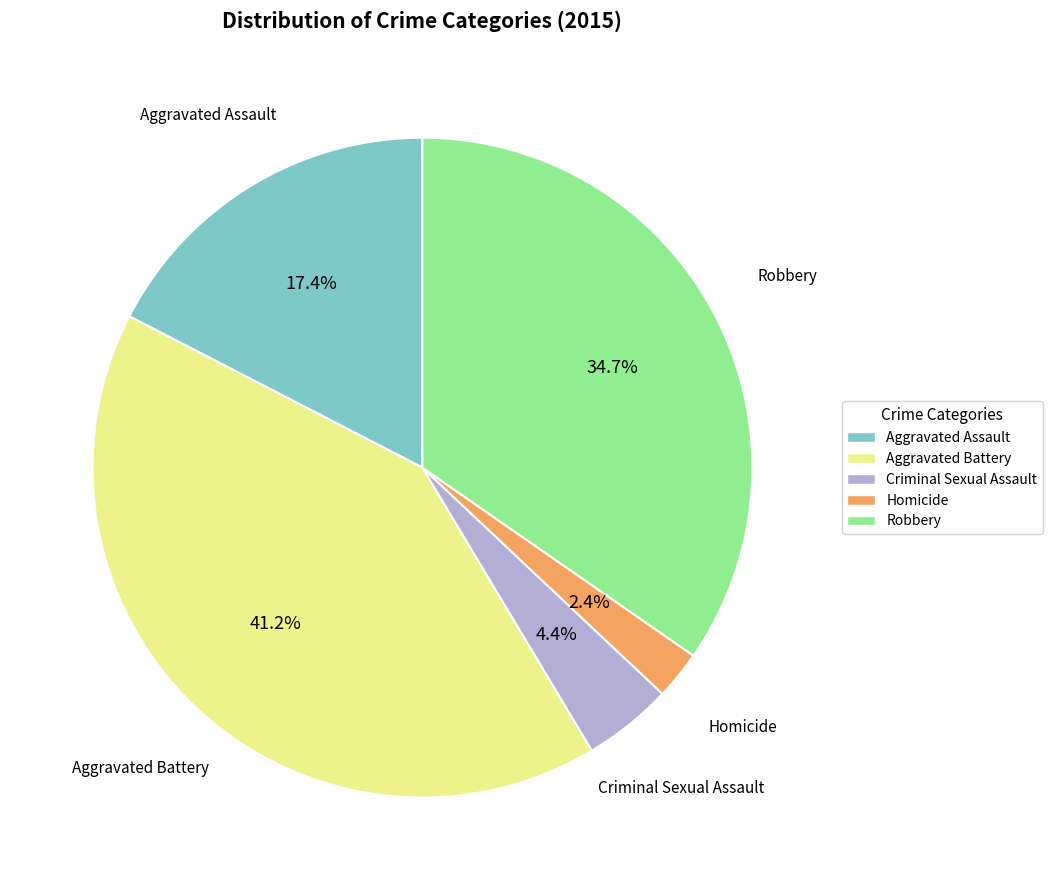

Count the number of slices in the pie.

5